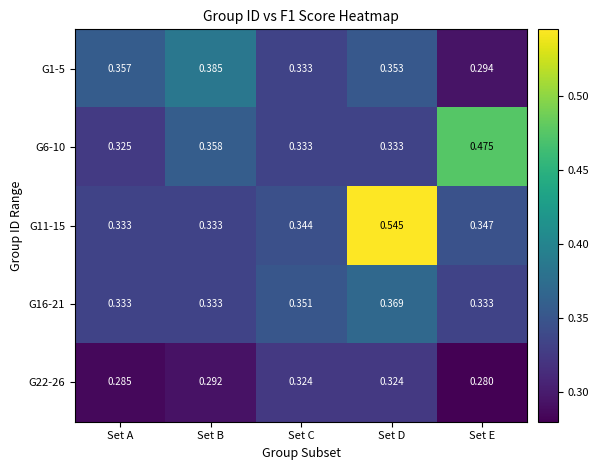

At which category does the chart reach its peak across all series?

Set D